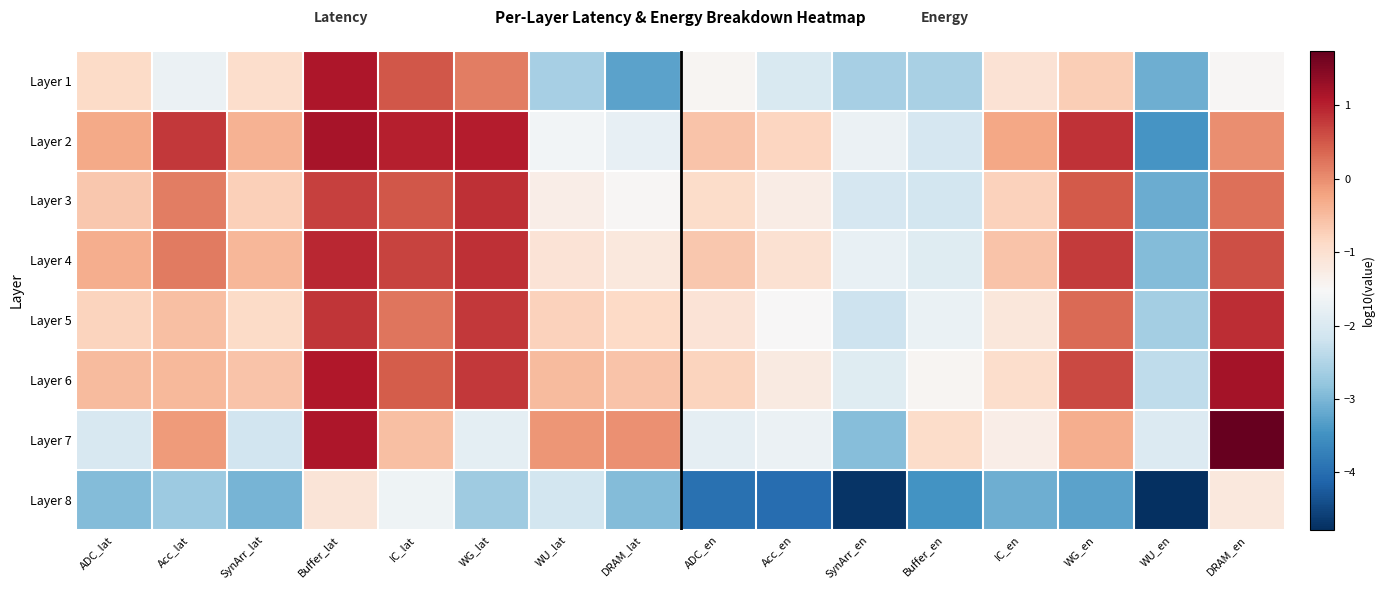

At how many categories does at least one series exceed 0?

6